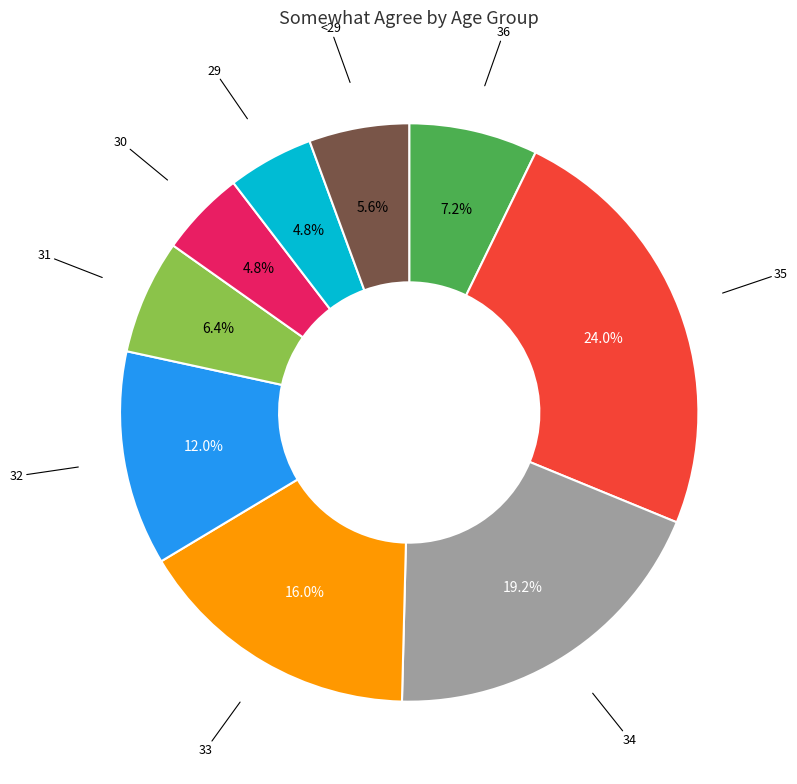

How many slices are in this pie chart?

9